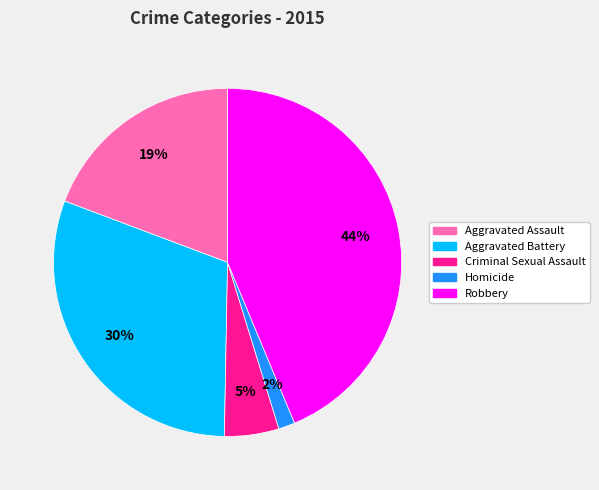

Is the sum of Aggravated Battery and Homicide greater than half?

No